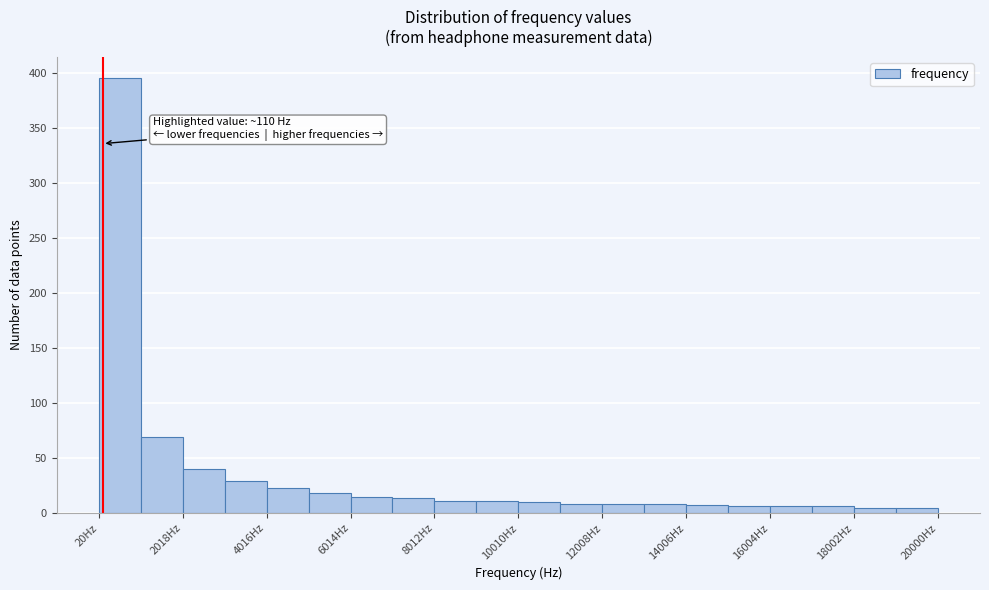

Over which range of the x-axis is the bar tallest?

0 to 1000